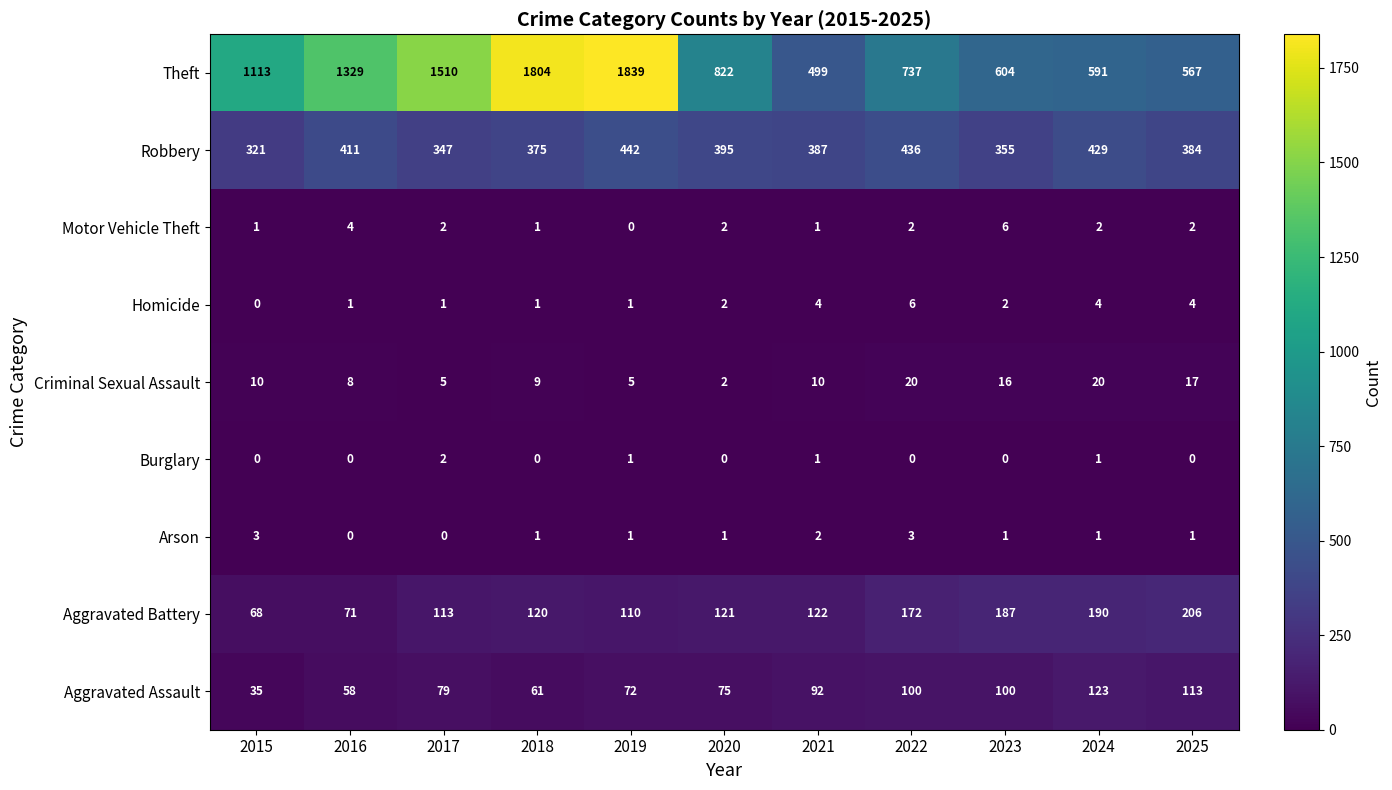

Is it true that Burglary equals 0 at 2023?

True